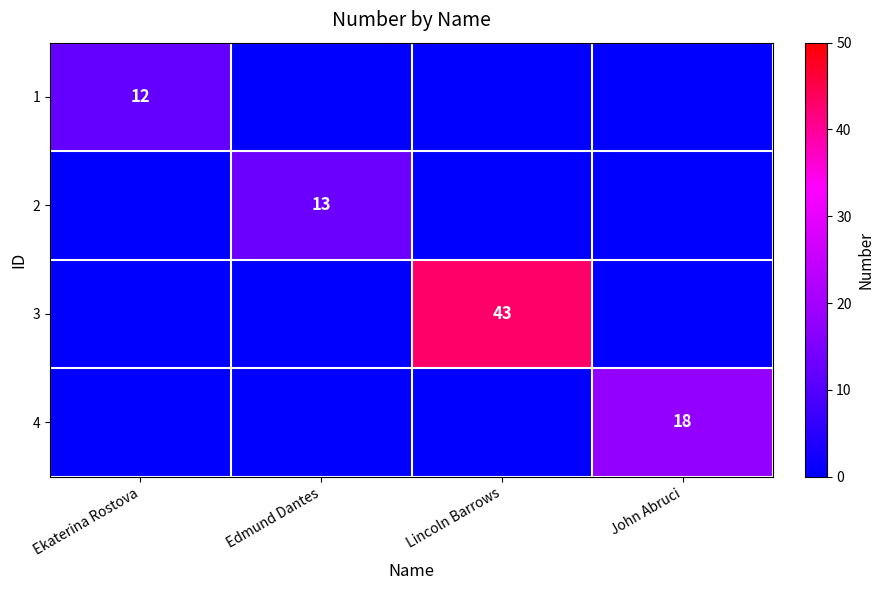

How many series are shown in this chart?

4